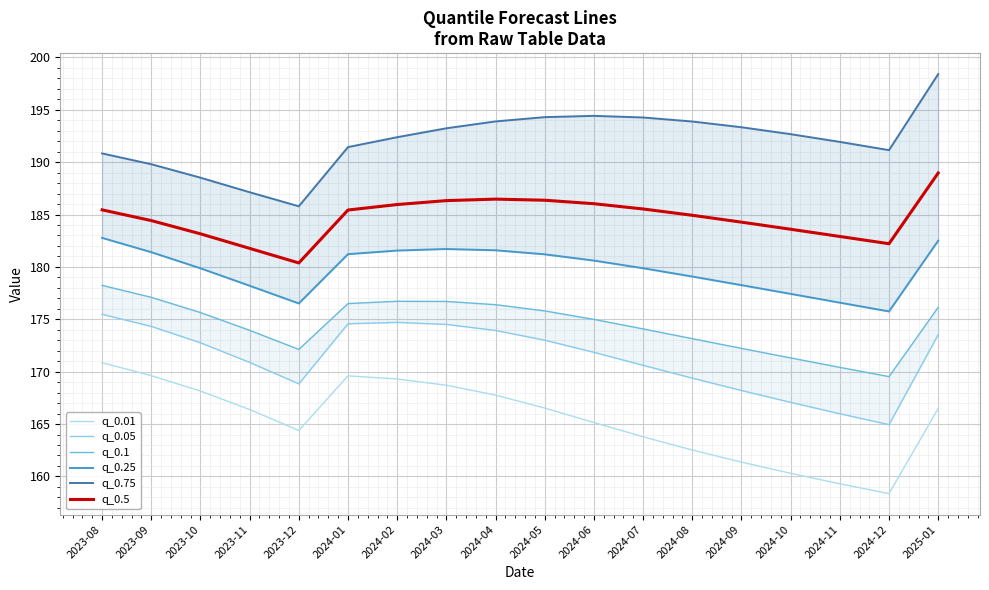

What is the minimum value shown in the chart?

158.4